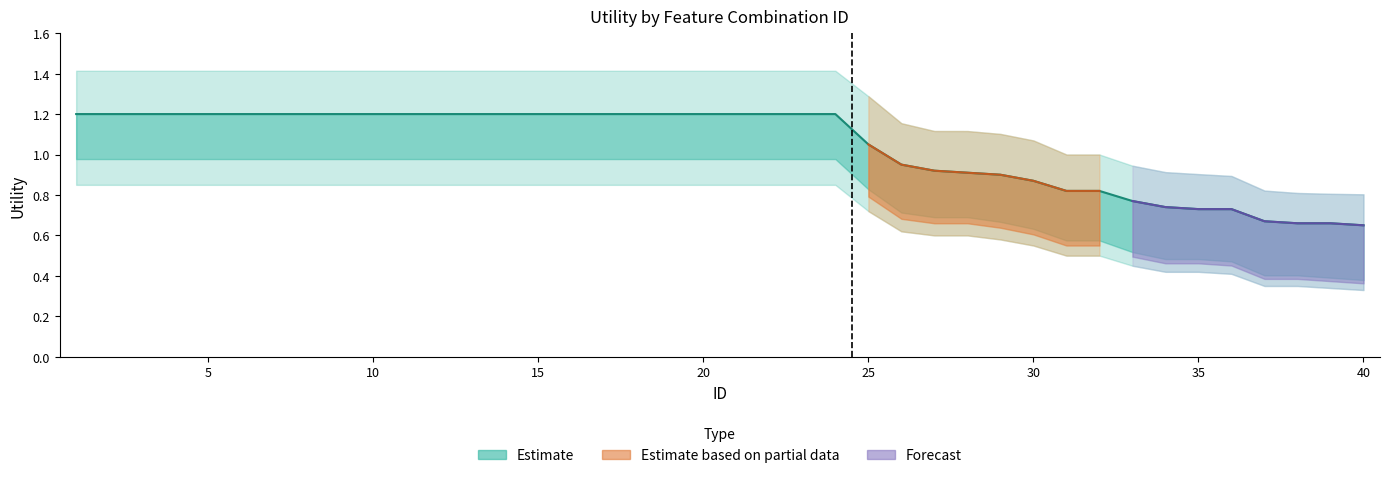

Which has a higher value, 21 or 34?

21